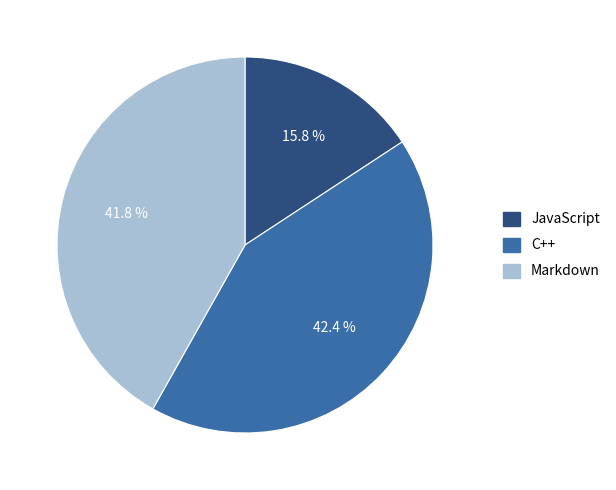

How many segments does this pie chart have?

3